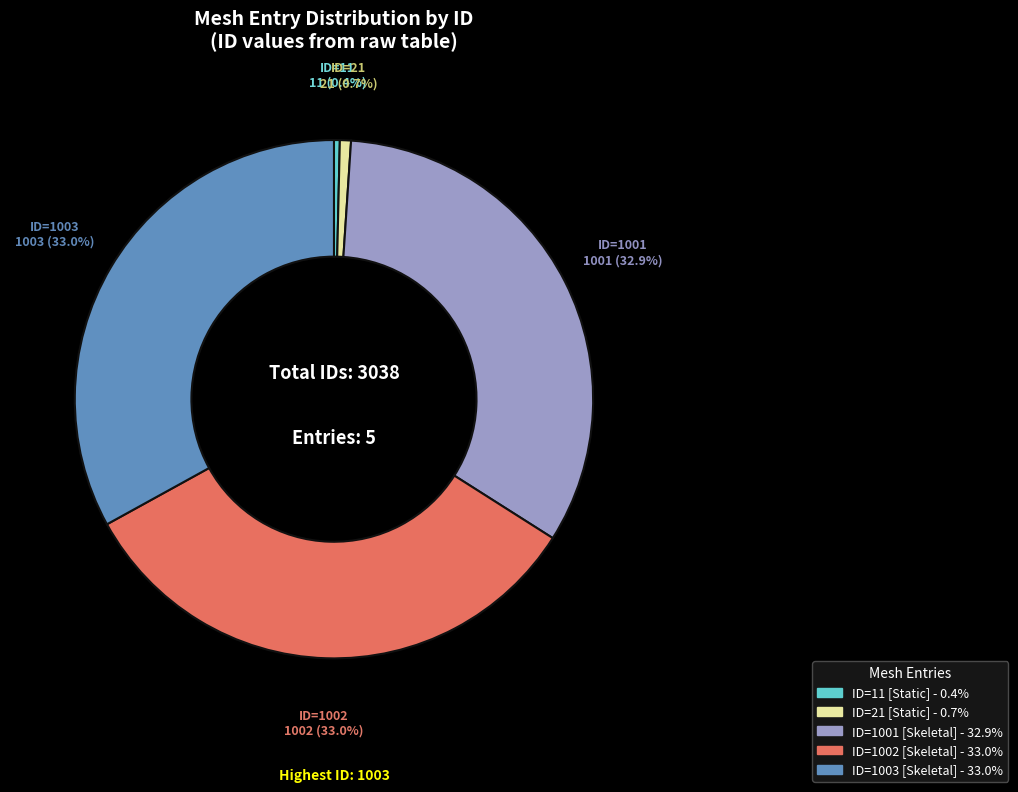

True or false: ID=1003 accounts for 33% of the total.

True